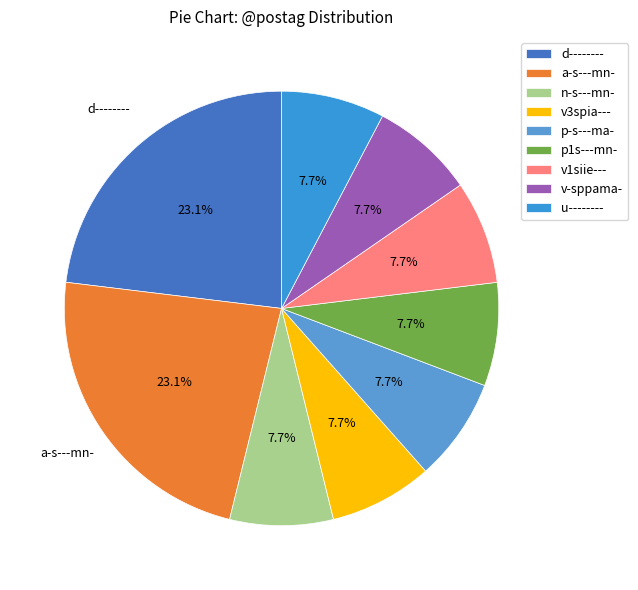

Which category has the biggest portion of the pie?

d--------